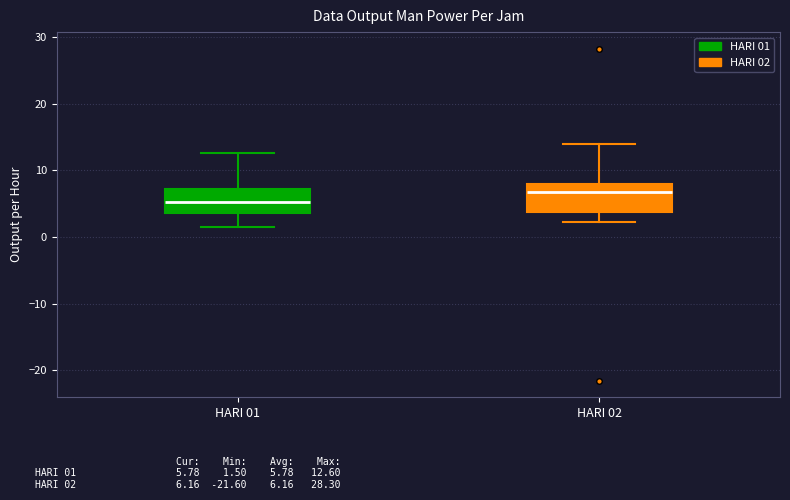

Reading left to right, transcribe this box plot: for each box, give where its median line is, the range the box spans, and where its two whiskers end, as read against the y-axis. The values are not printed on the chart, so give them approximately, as read against the axis.

HARI 01: median 5, box 4 to 7, whiskers 2 to 13
HARI 02: median 7, box 4 to 8, whiskers 2 to 14